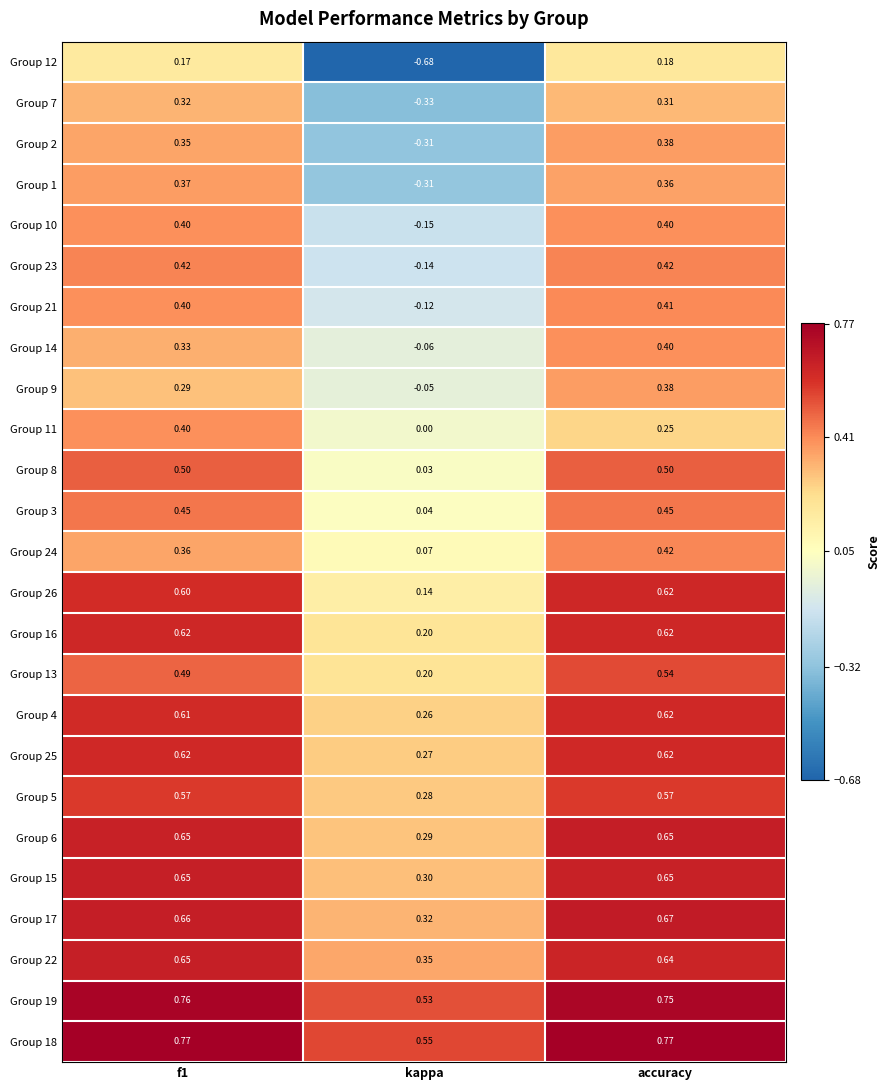

How many series are shown in this chart?

25